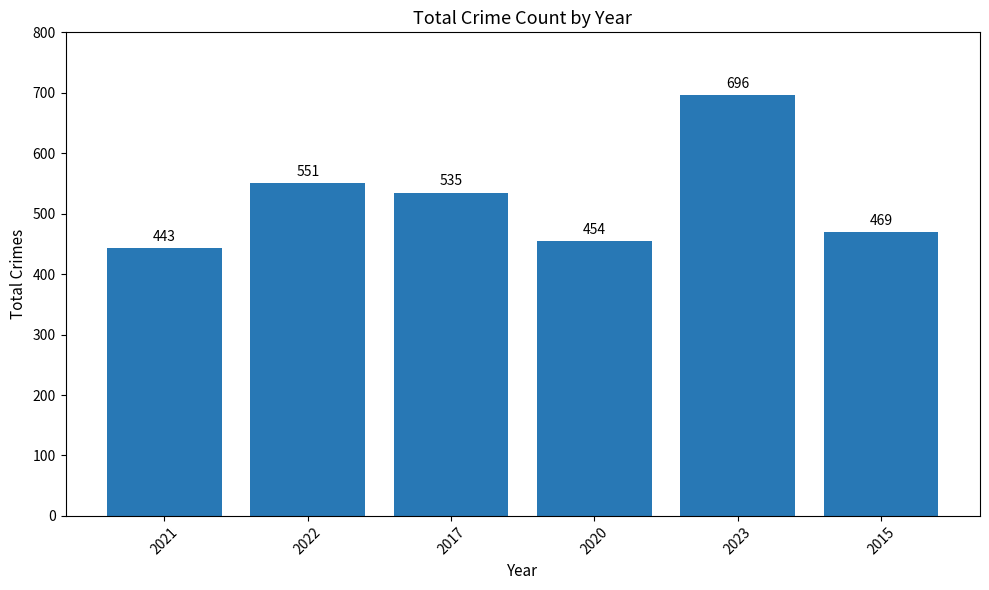

What is the greatest value displayed?

696